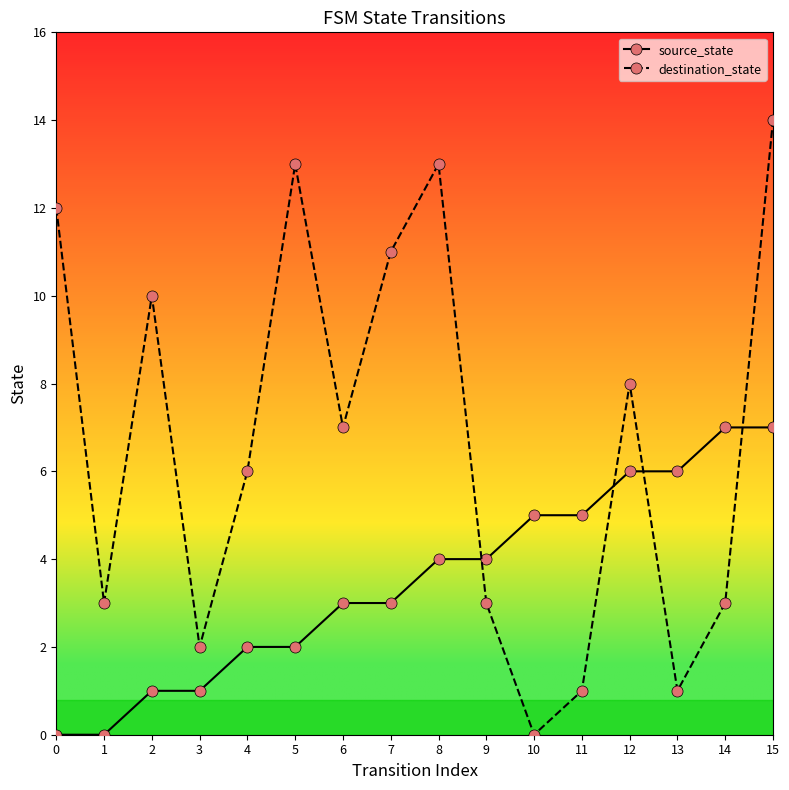

Rank the series at 6 from highest to lowest value.

destination_state, source_state